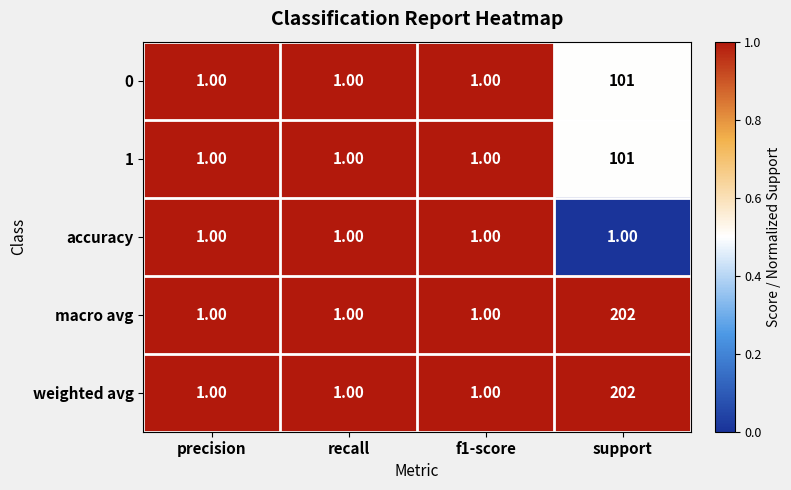

What is the difference between the weighted avg values at precision and support?

201